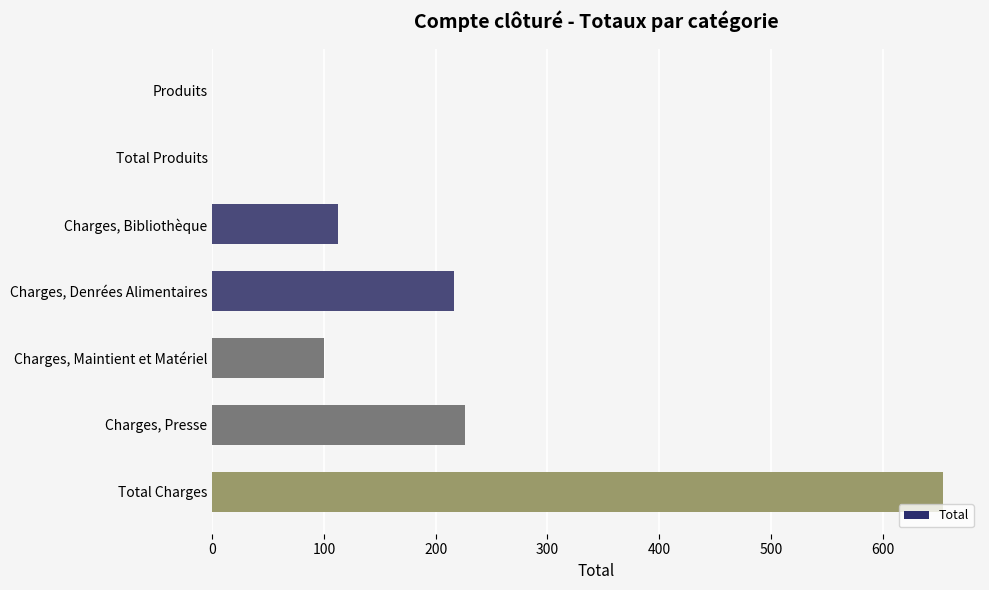

What is the approximate value at Charges, Maintient et Matériel?

100.2